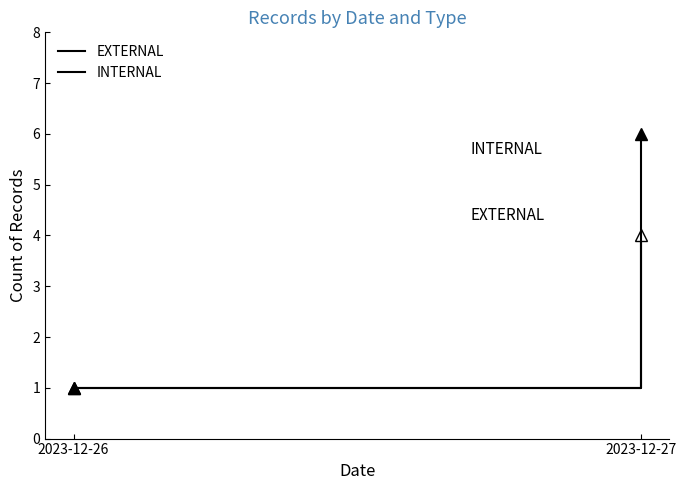

What is the value of the EXTERNAL point at the 2nd from the left?

4